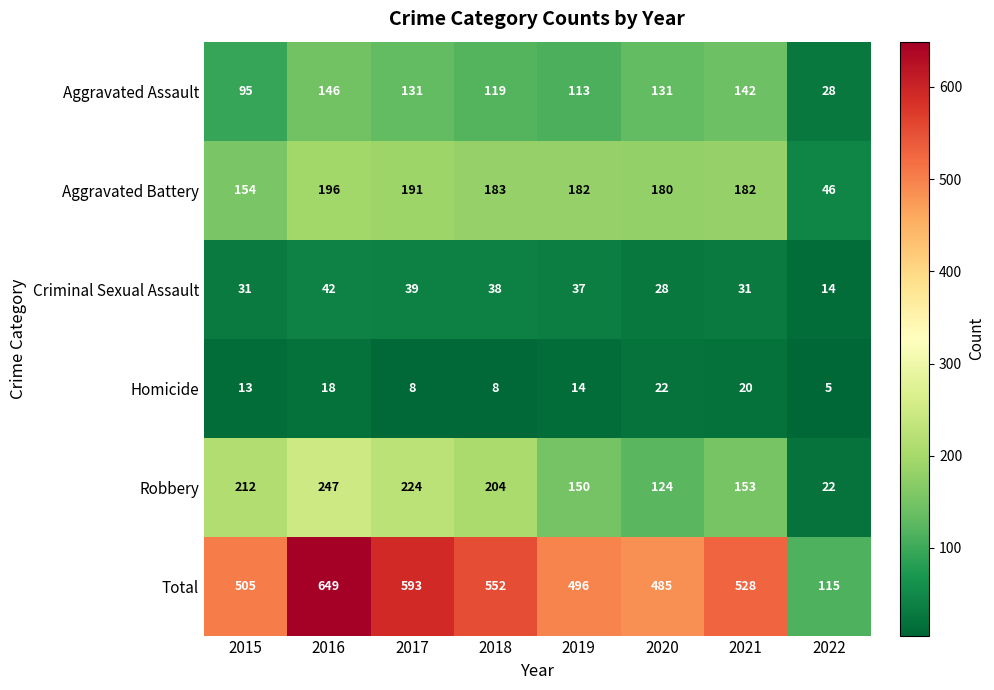

What is the difference between the highest and lowest values at 2022?

110